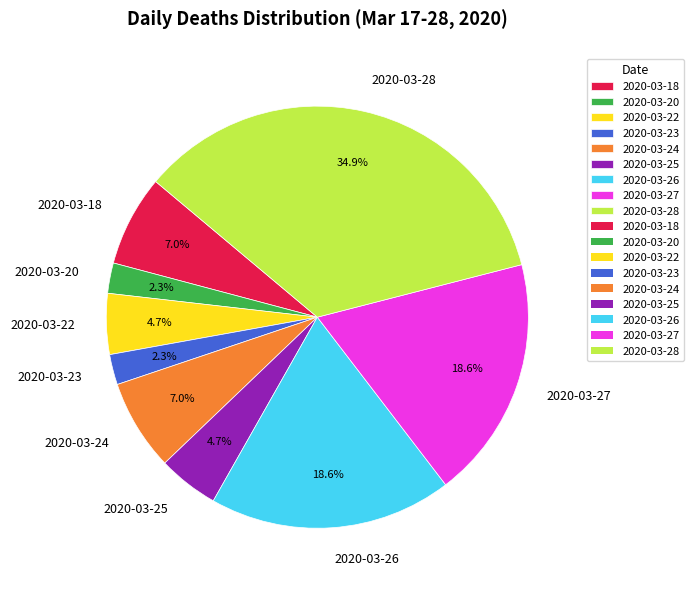

Which slice is the largest?

2020-03-28